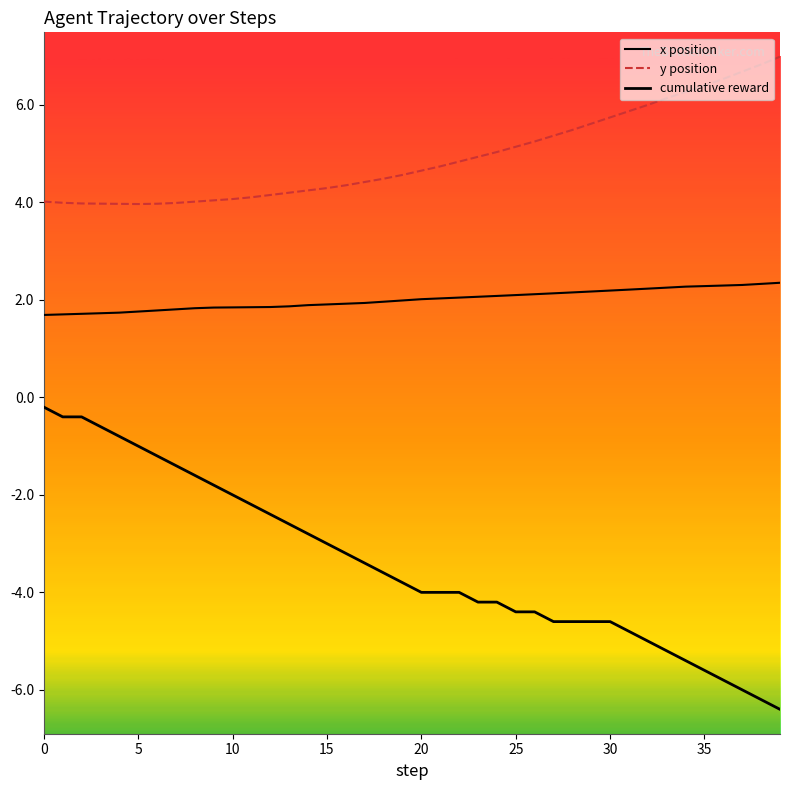

What is the difference between the maximum and minimum values in the cumulative reward series?

6.2